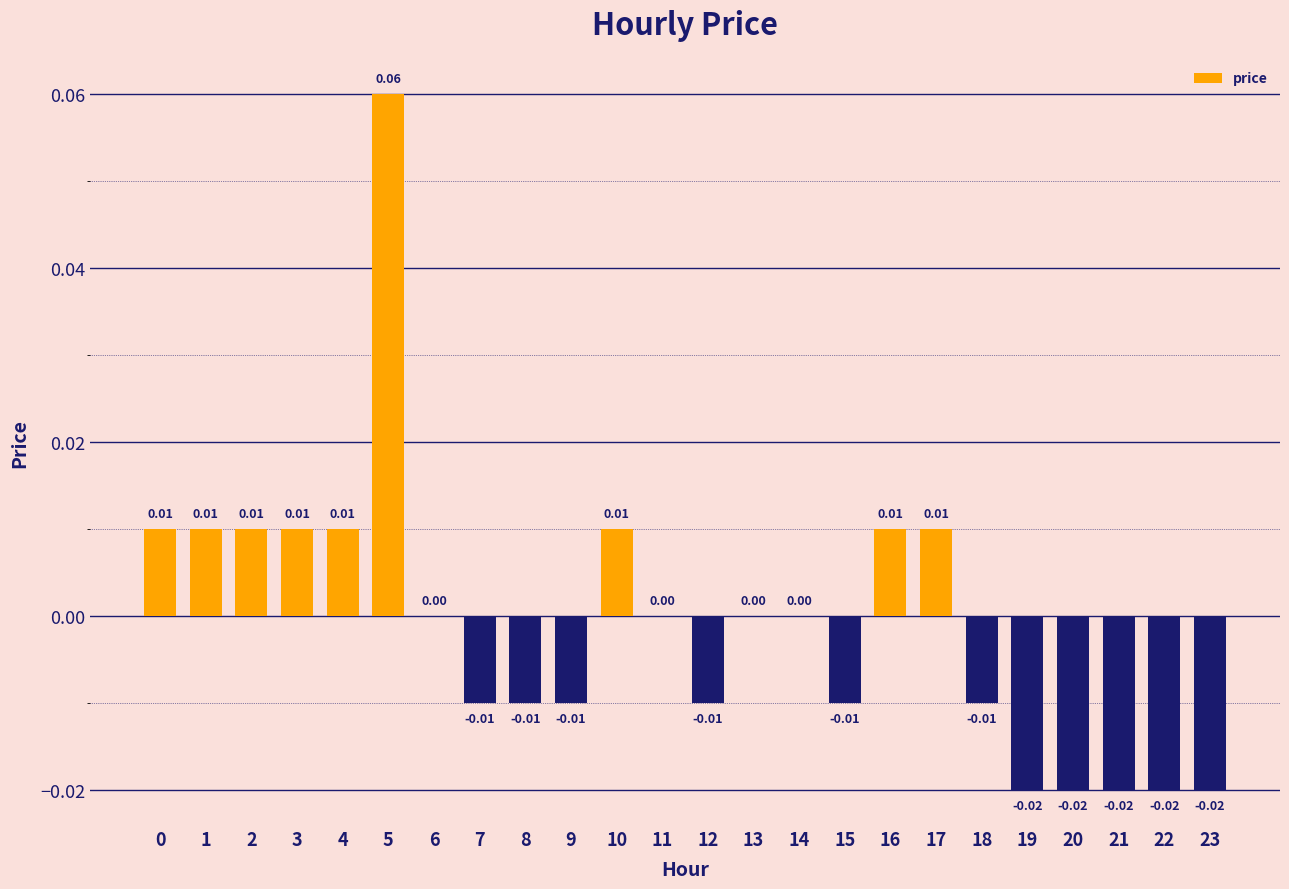

Between 11 and 9, which is larger?

11